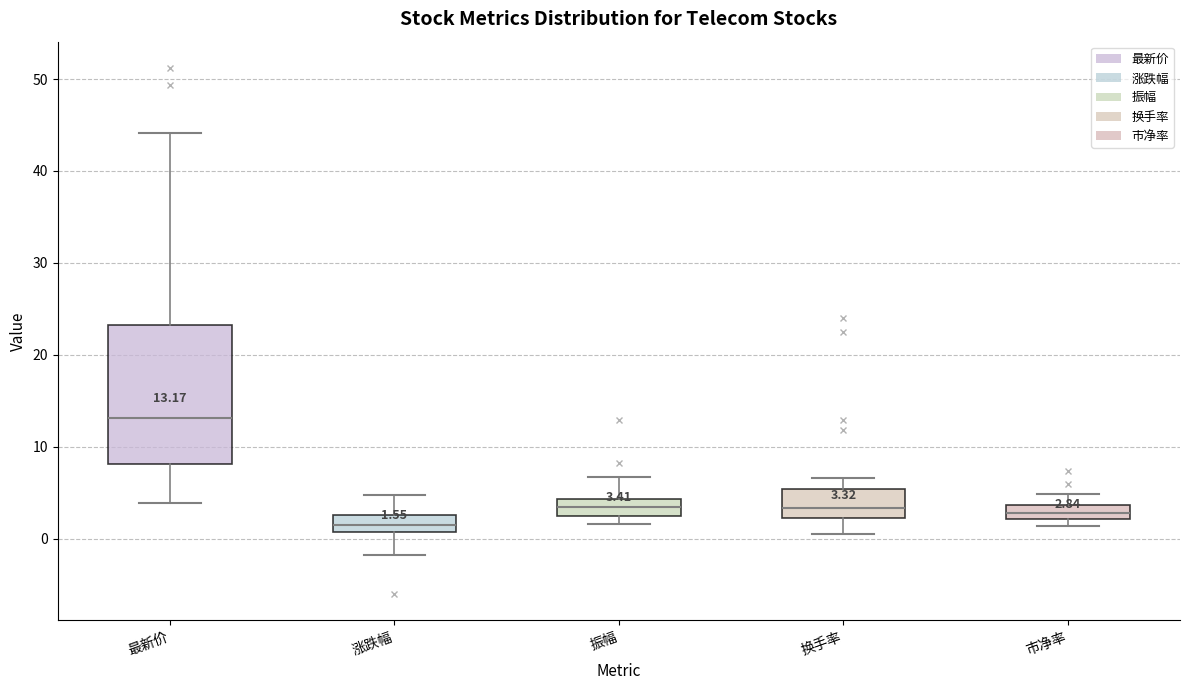

Which box is the tallest, from its lower edge to its upper edge?

最新价